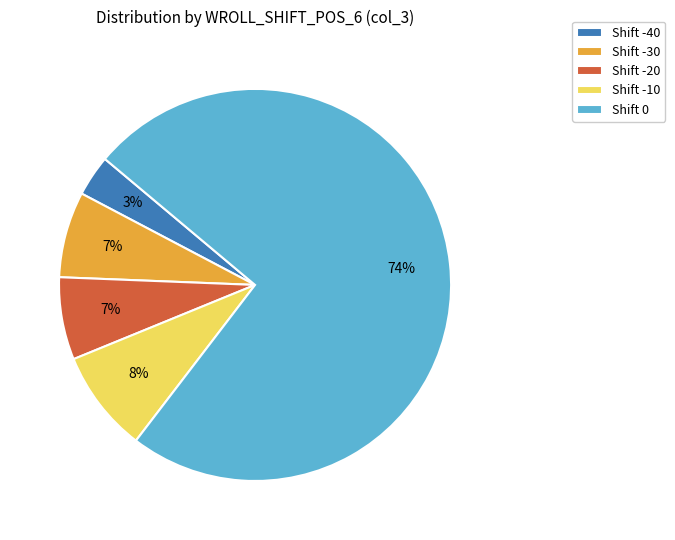

Is it true that Shift -30 is 7% of the pie?

True